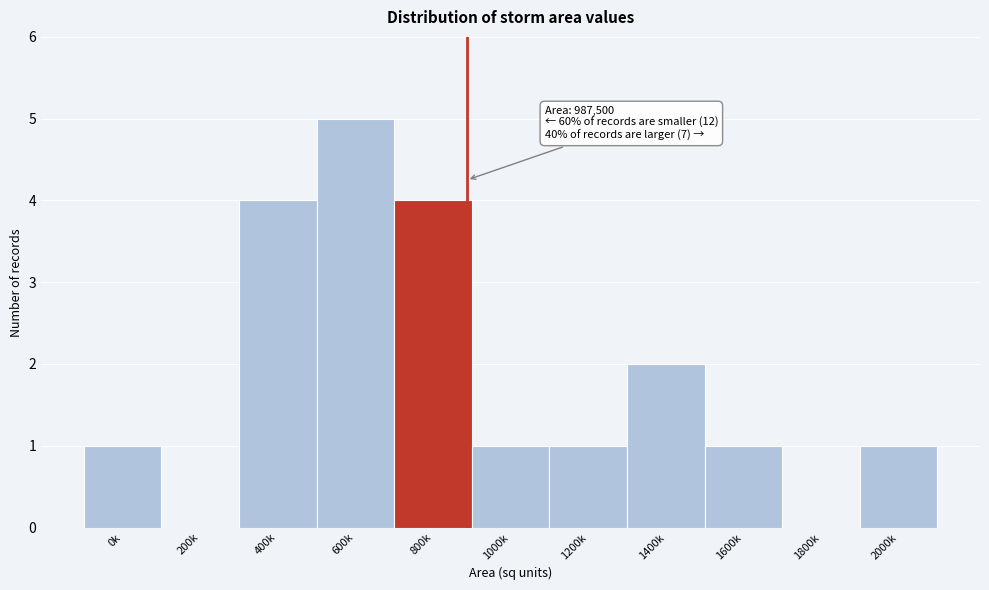

Reading right to left, extract all data points from this chart.

2000k=1	1800k=0	1600k=1	1400k=2	1200k=1	1000k=1	800k=4	600k=5	400k=4	200k=0	0k=1